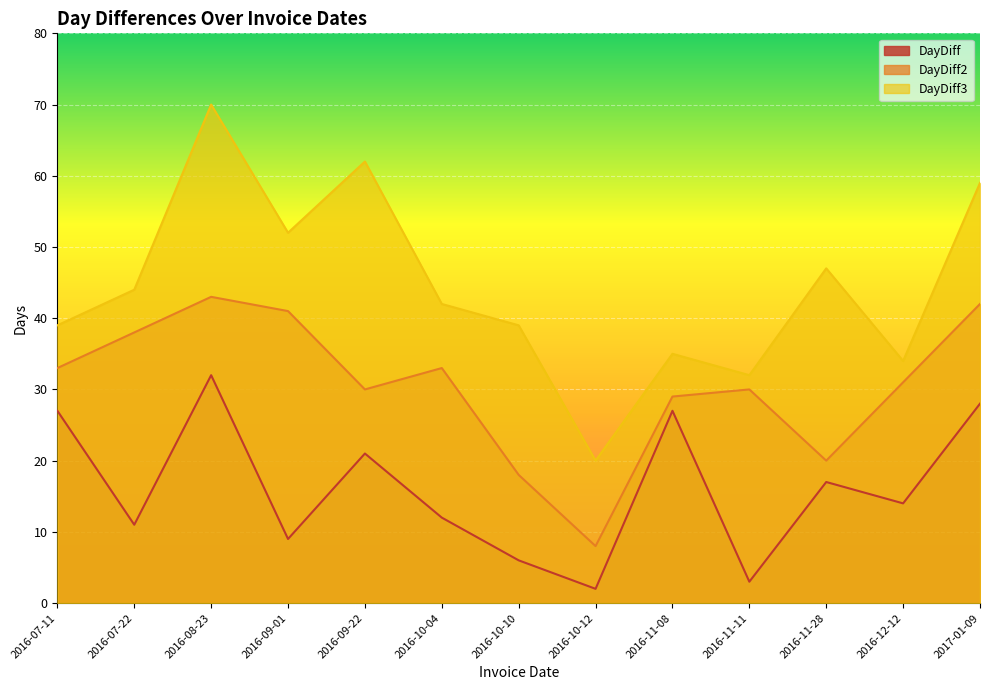

What are all the series names shown in the legend?

DayDiff, DayDiff2, DayDiff3